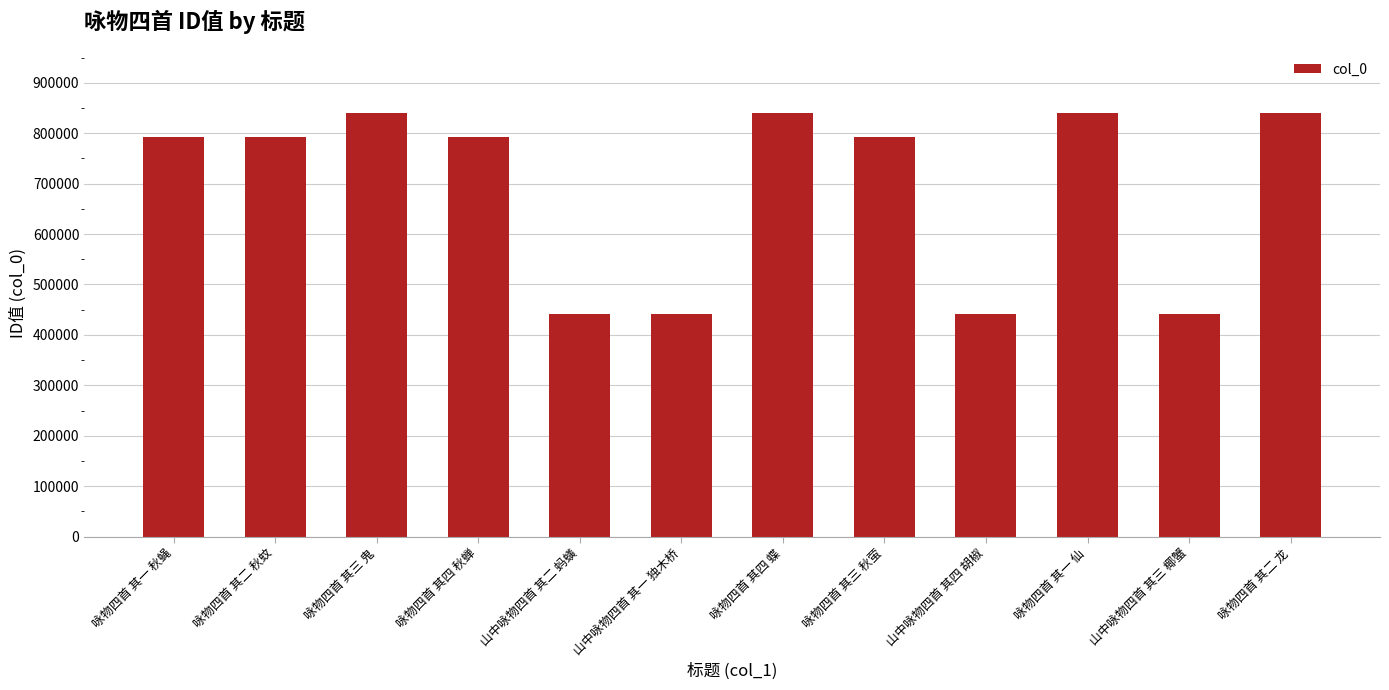

Read the value at 咏物四首 其四 秋蝉.

791608